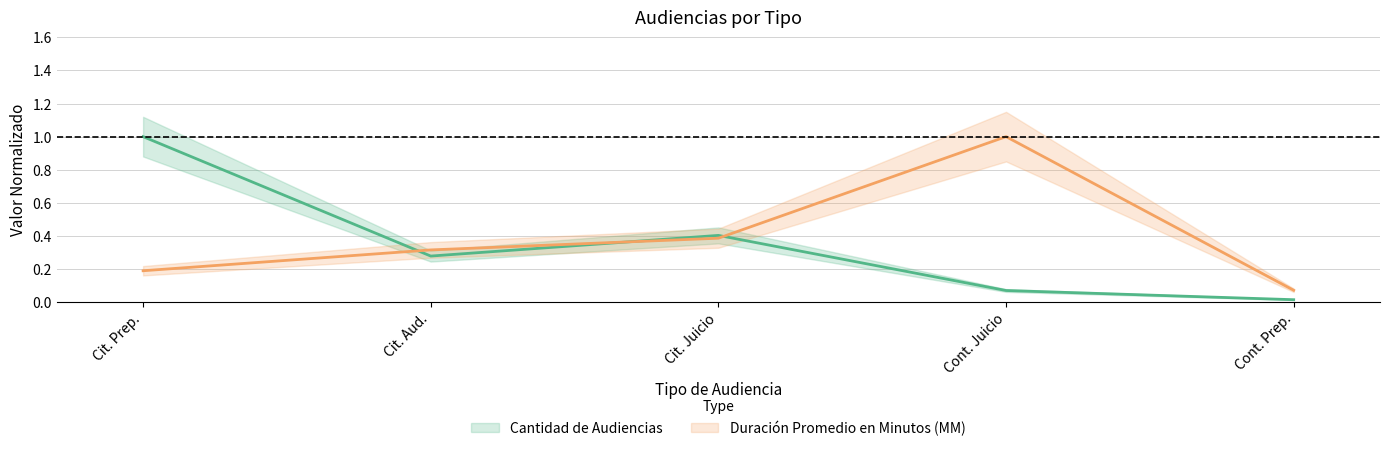

What is the difference between the Duración Promedio en Minutos (MM) values at Cit. Aud. and Cit. Juicio?

0.1